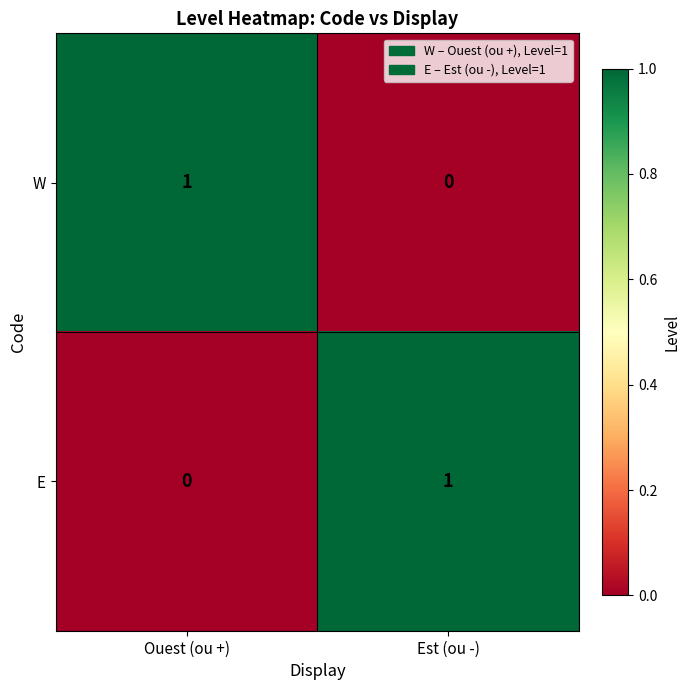

Rank the categories by W value from lowest to highest.

Est (ou -), Ouest (ou +)